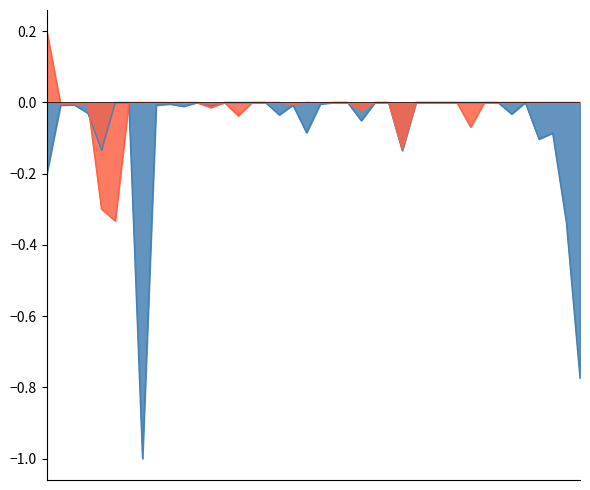

Which has a higher value, 1 or 10?

10